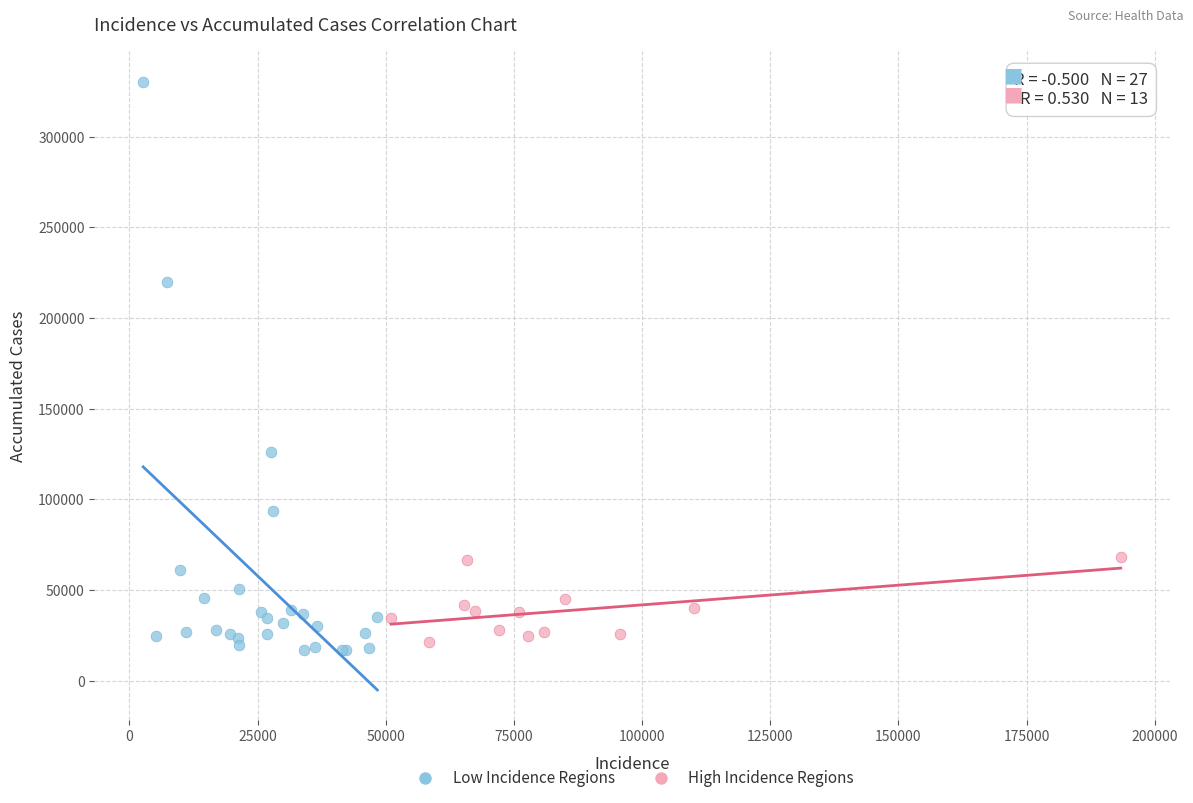

What are all the series names shown in the legend?

Low Incidence Regions, High Incidence Regions